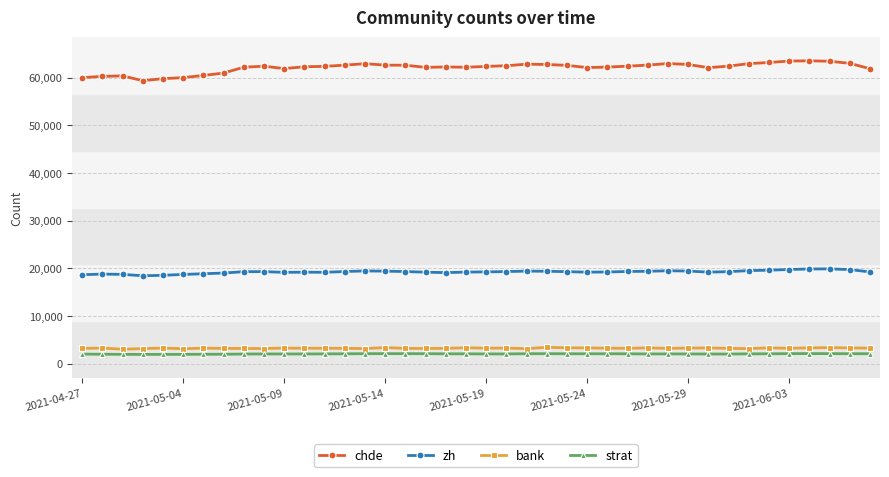

What is the minimum value shown in the chart?

1954